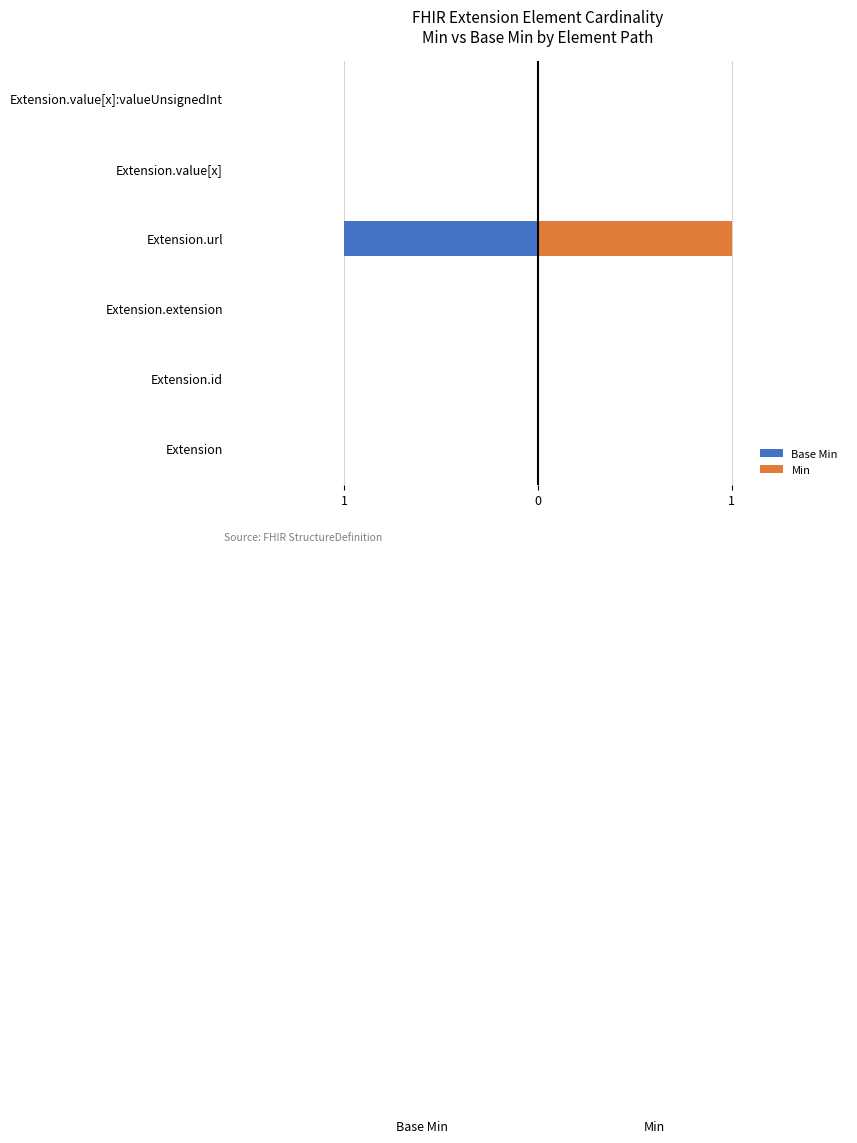

List the series in order of their overall mean, highest first.

Min, Base Min